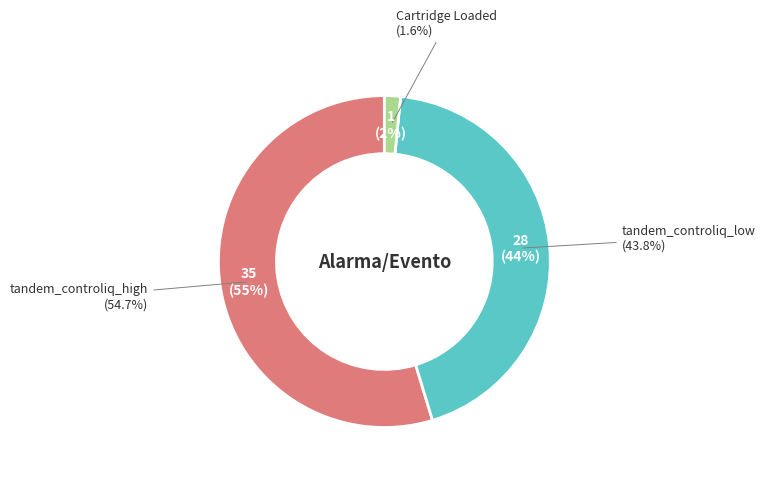

Combined, do Cartridge Loaded and tandem_controliq_low account for over 50%?

No